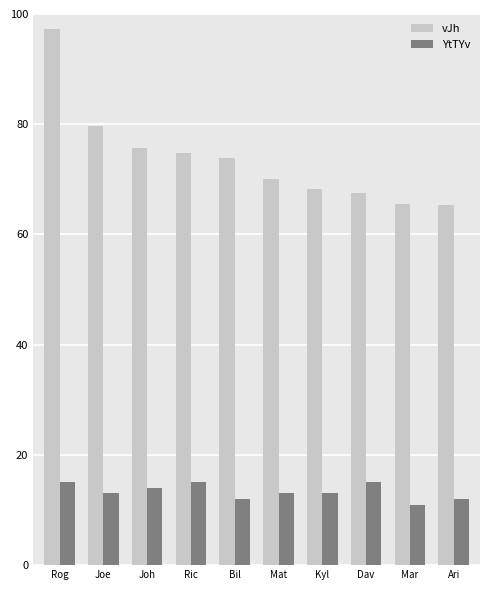

Read the vJh value at Ric.

74.8